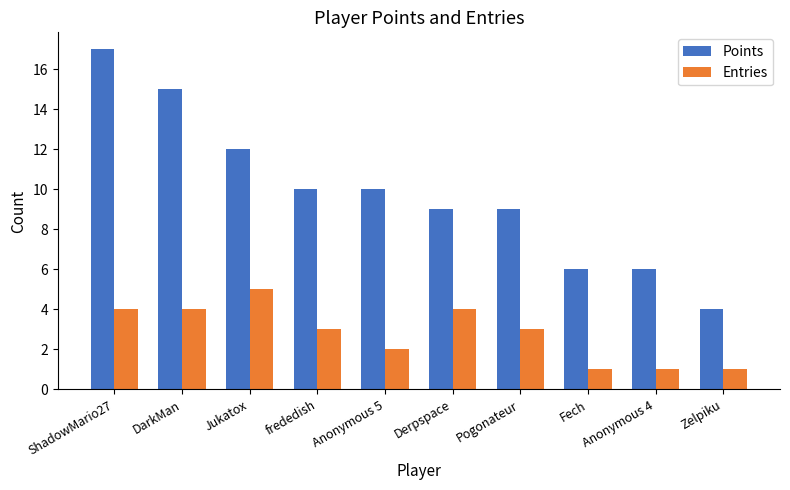

Which series has the largest range (max minus min)?

Points